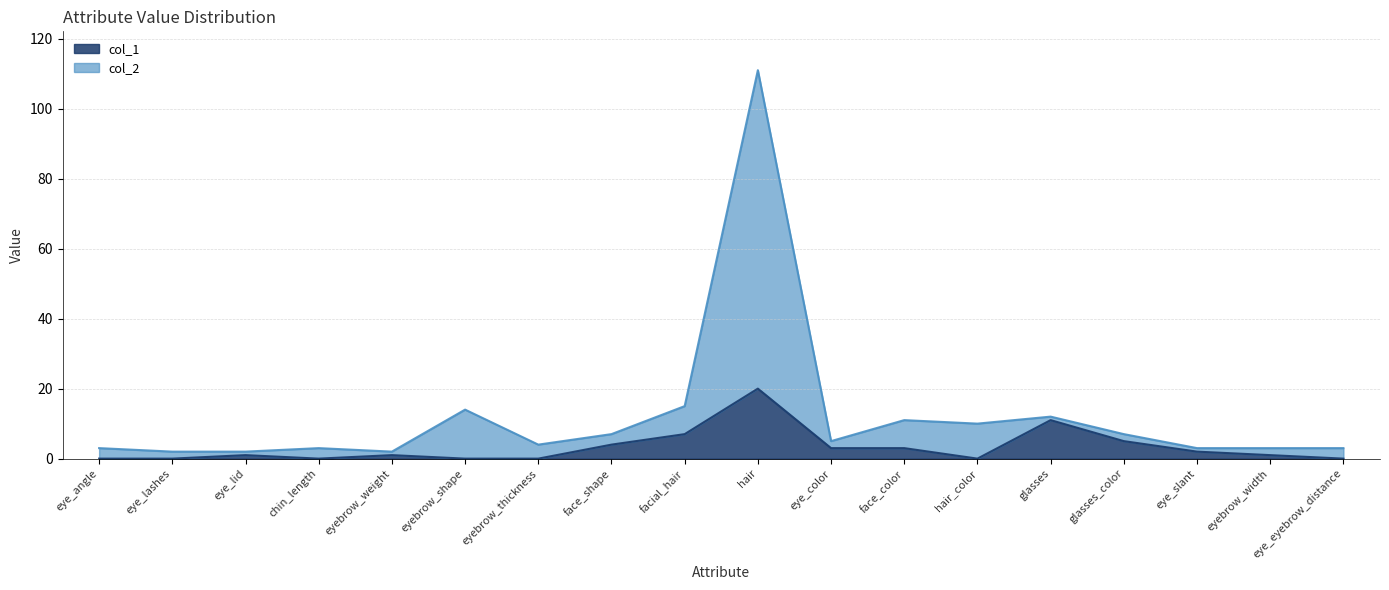

Where is col_2 nearest to the value 56?

facial_hair